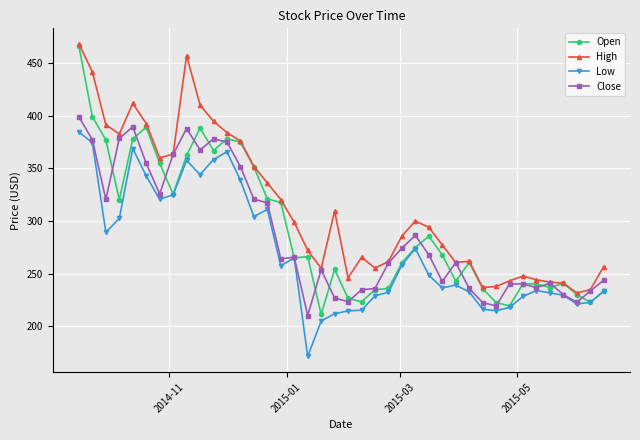

What is the value of the Low point at the 24th from the left?

232.4